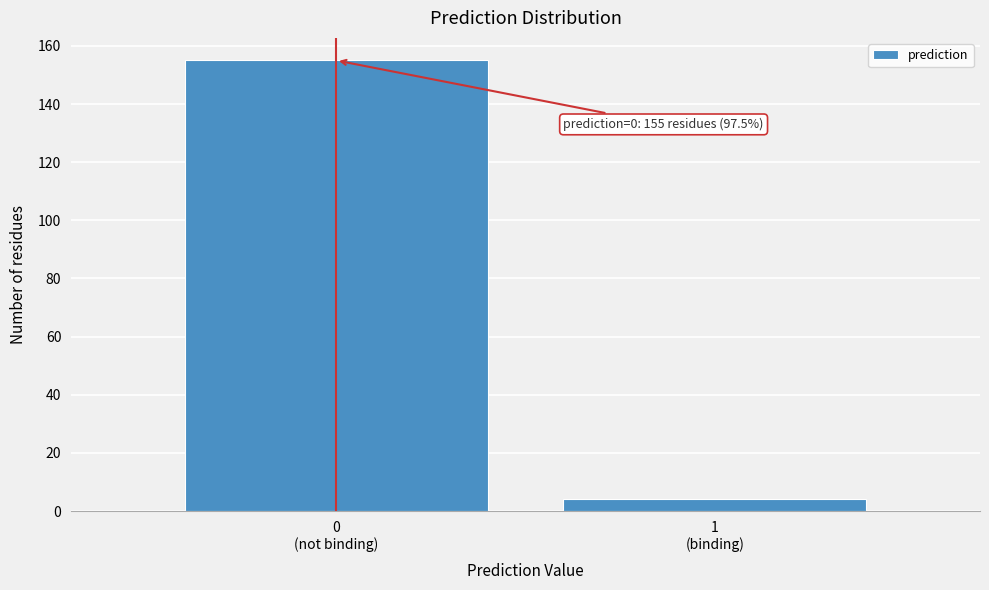

Reading right to left, transcribe all the data shown in this chart.

4	155